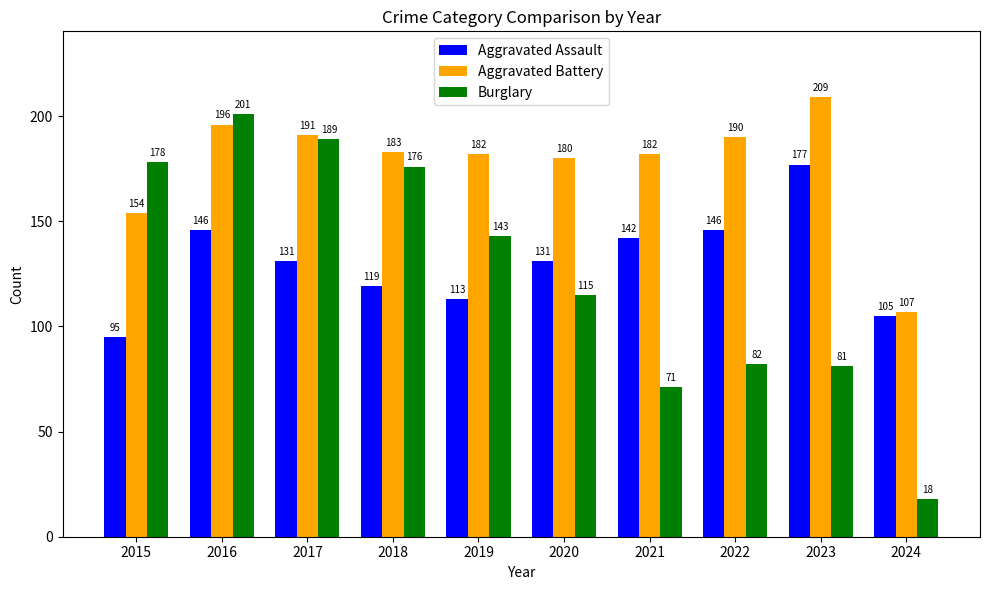

How many groups of bars are there?

10